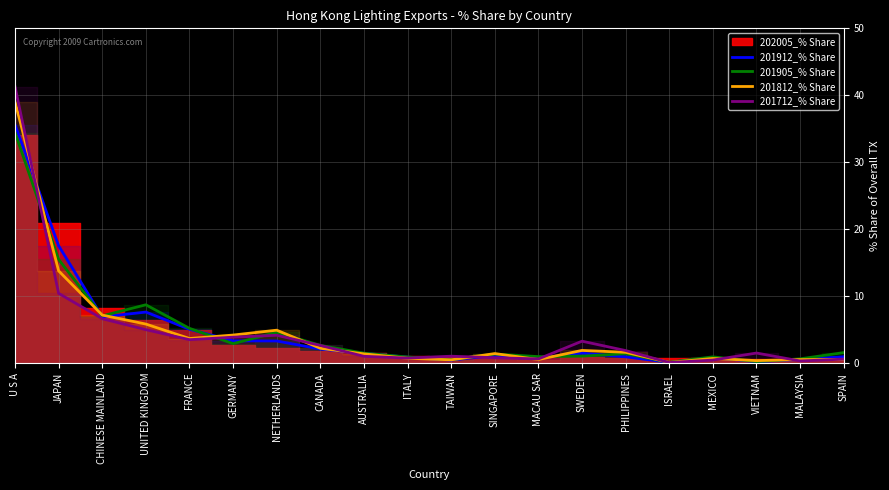

How many intersections are there between 201905_% Share and 201712_% Share?

9